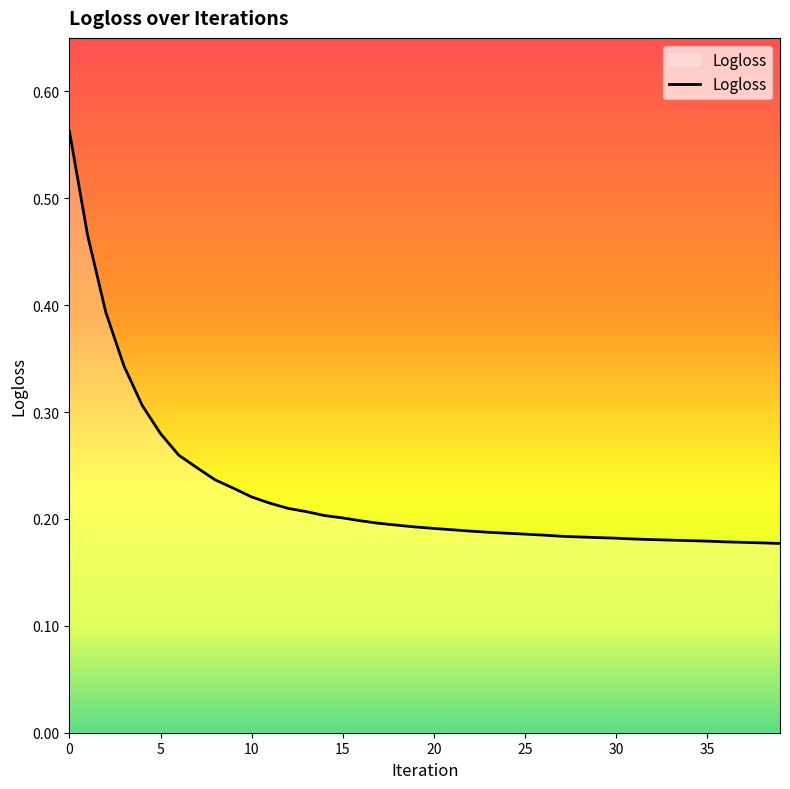

Does the chart display data point markers on the line(s)?

No